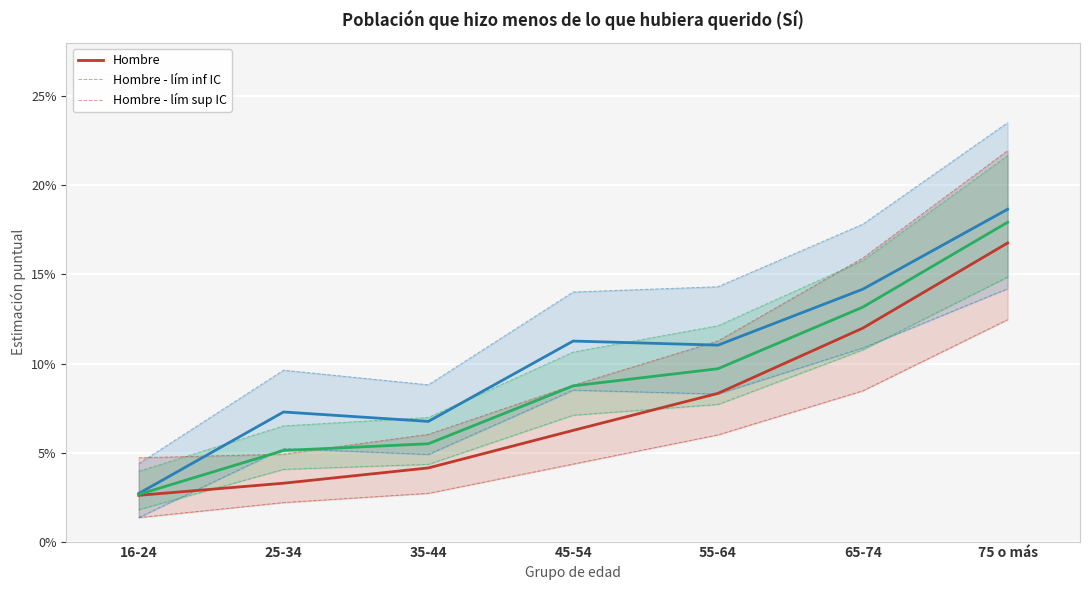

Between 16-24 and 75 o más, which series saw the biggest shift?

Mujer - Estimación puntual (Sí)